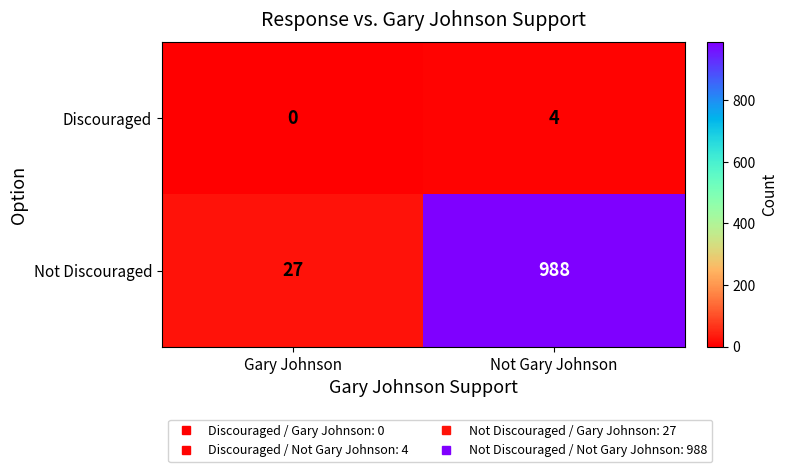

What is the total value across all series at Gary Johnson?

27